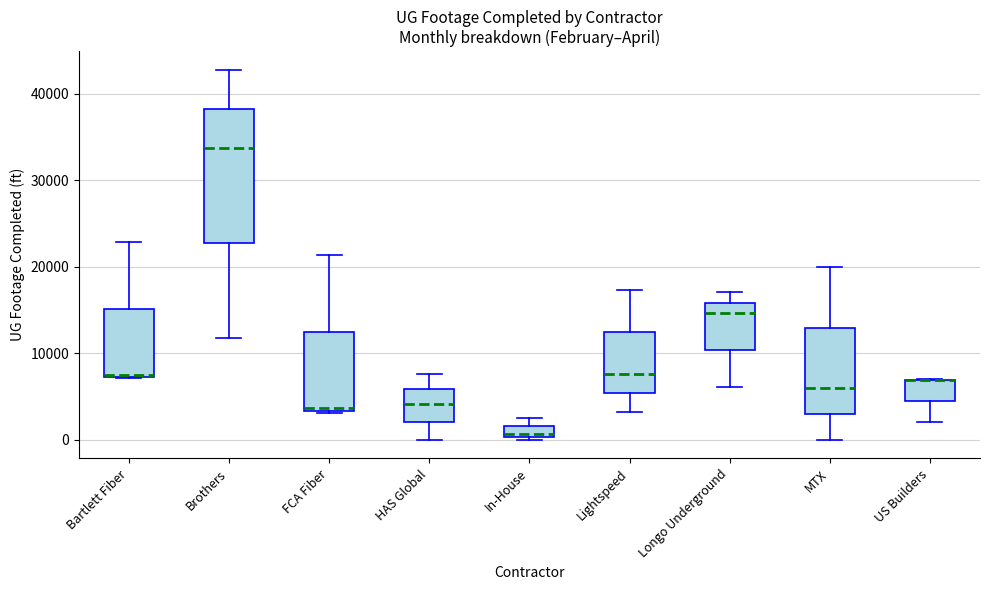

Which box is the tallest, from its lower edge to its upper edge?

Brothers